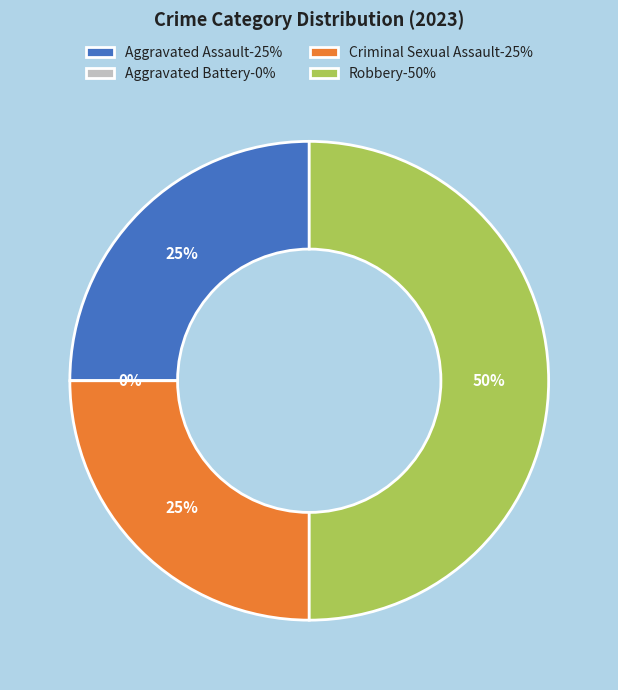

To the nearest percent, what is the combined percentage of Robbery and Criminal Sexual Assault?

75%